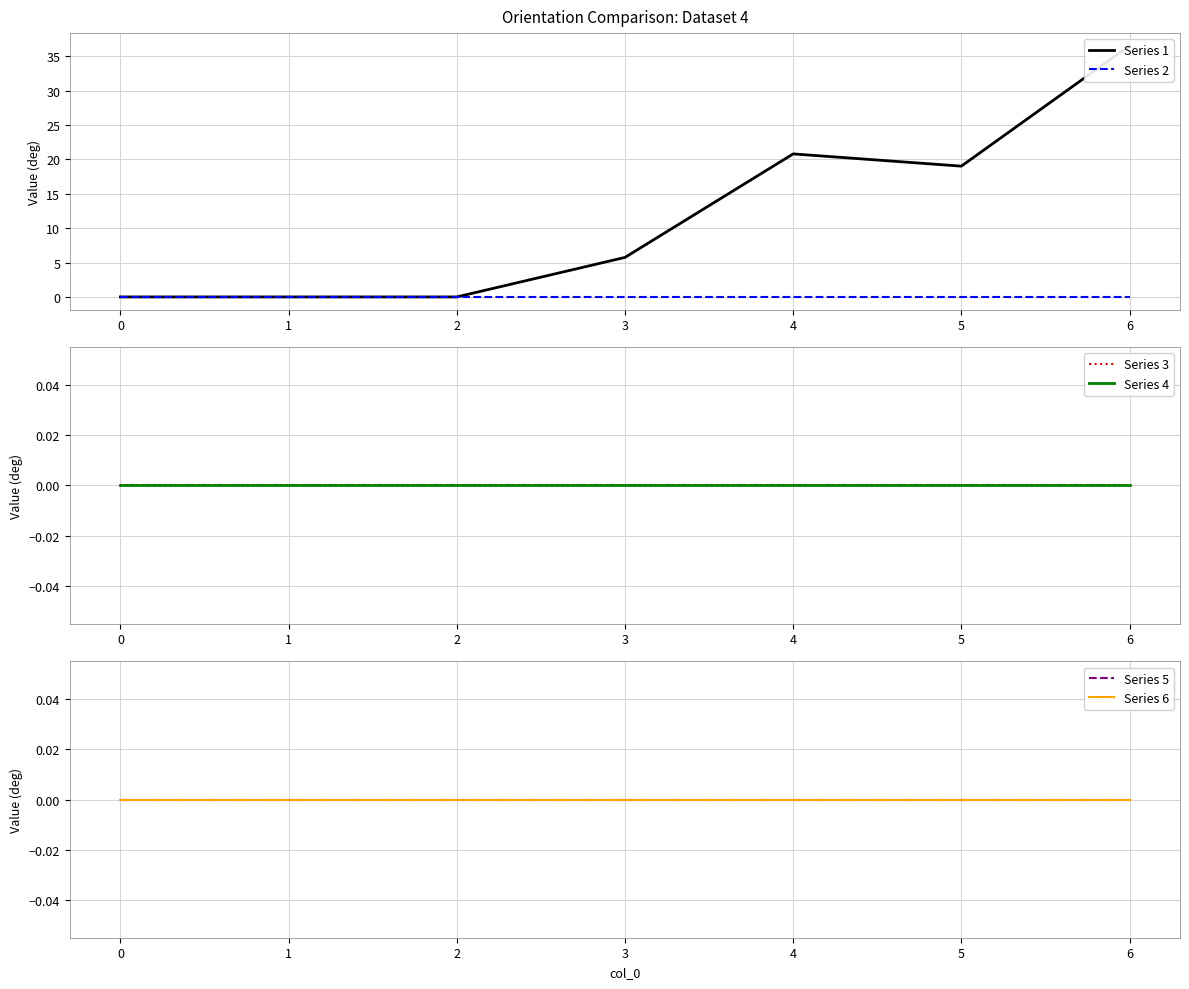

The Series 6 series shows 0.0 at 3. True or false?

True